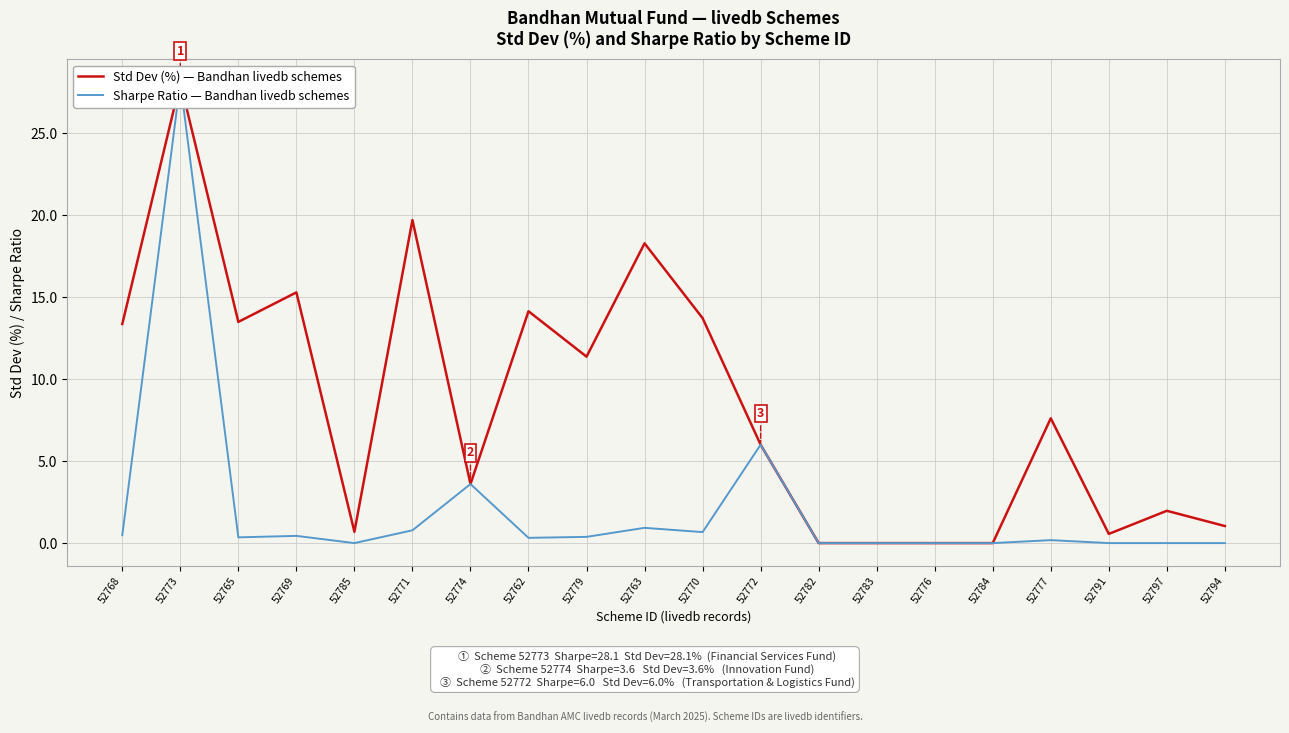

What is the maximum value for Sharpe Ratio — Bandhan livedb schemes?

28.1